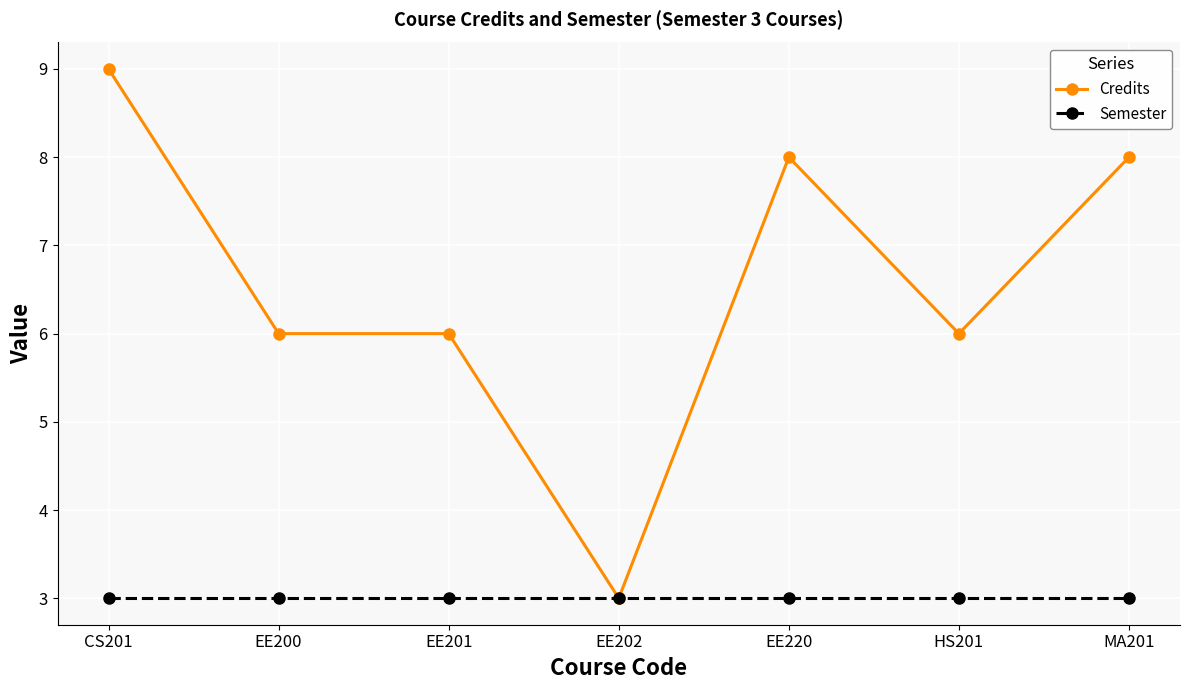

What is the approximate value of Credits at EE220?

8